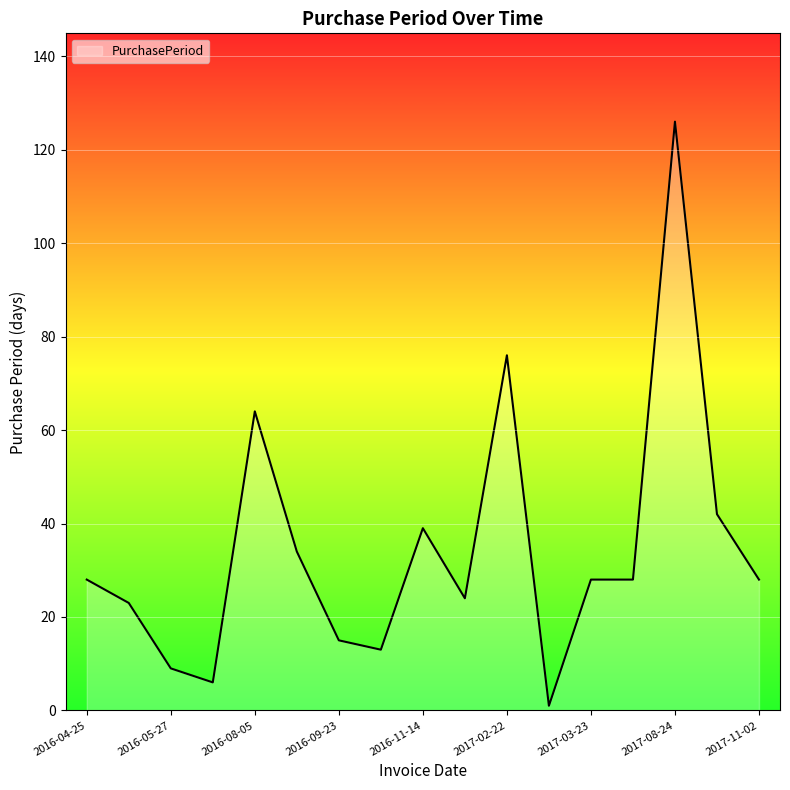

What is the greatest value displayed?

126